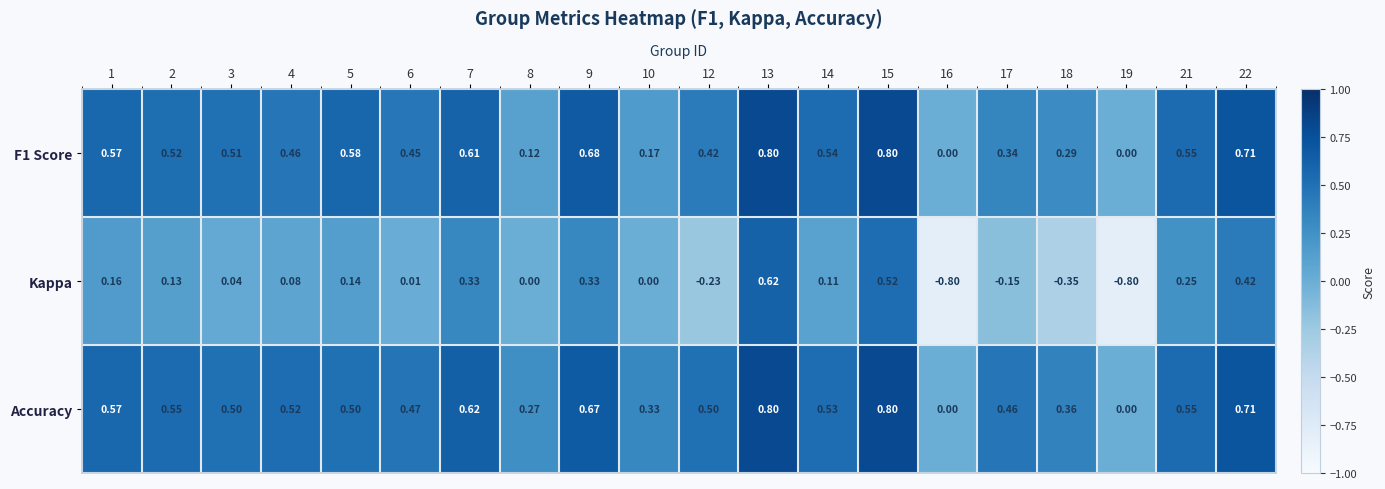

Which series has the widest spread of values?

Kappa